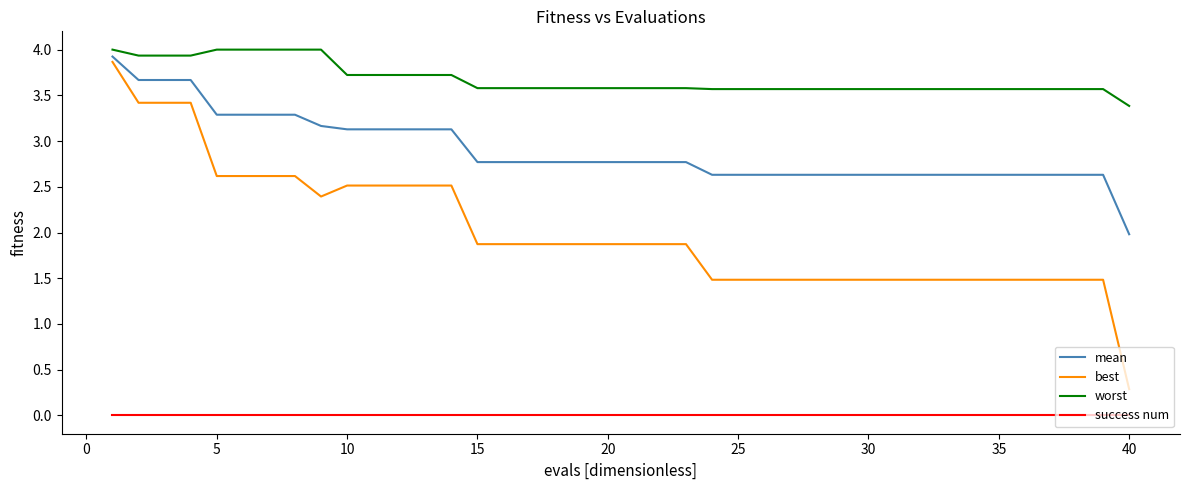

List the series in order of their overall mean, highest first.

worst, mean, best, success num